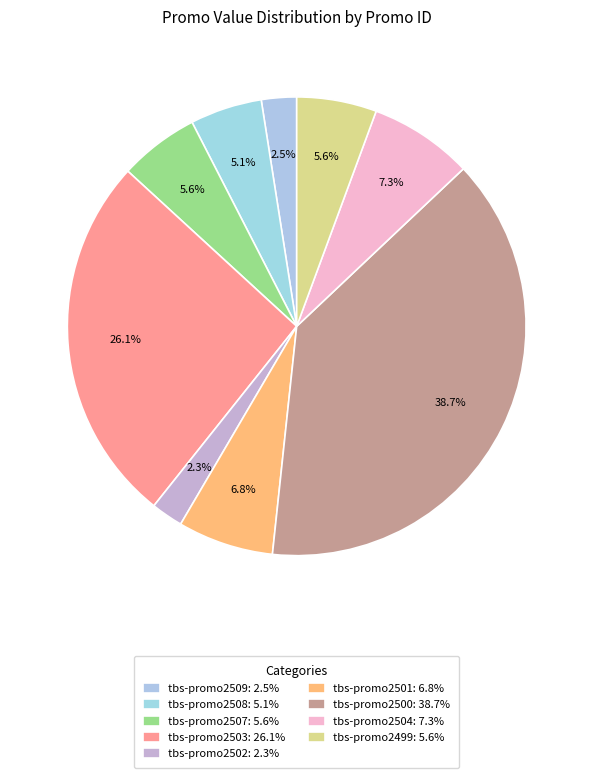

Between tbs-promo2507 and tbs-promo2502, which is larger?

tbs-promo2507